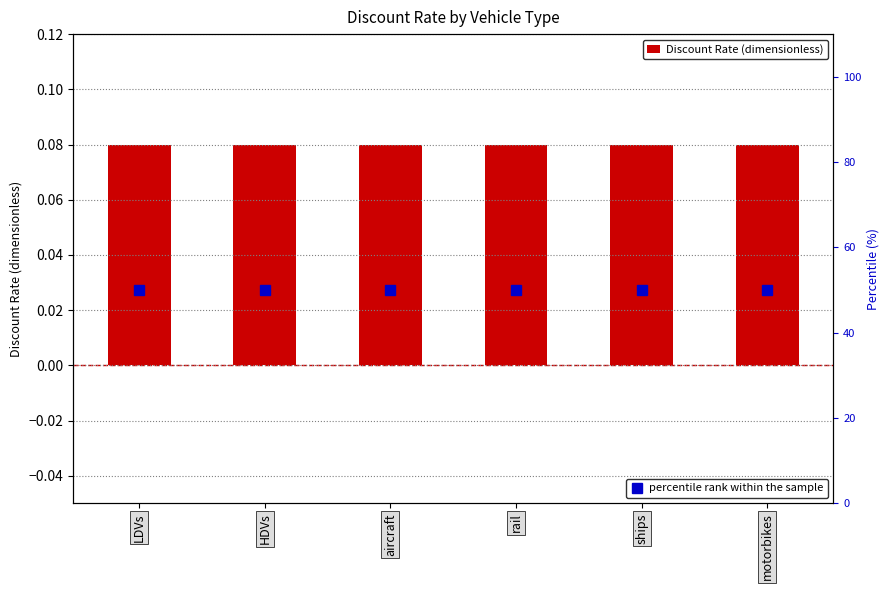

List the series in order of their peak value, lowest first.

Discount Rate (dimensionless), percentile rank within the sample